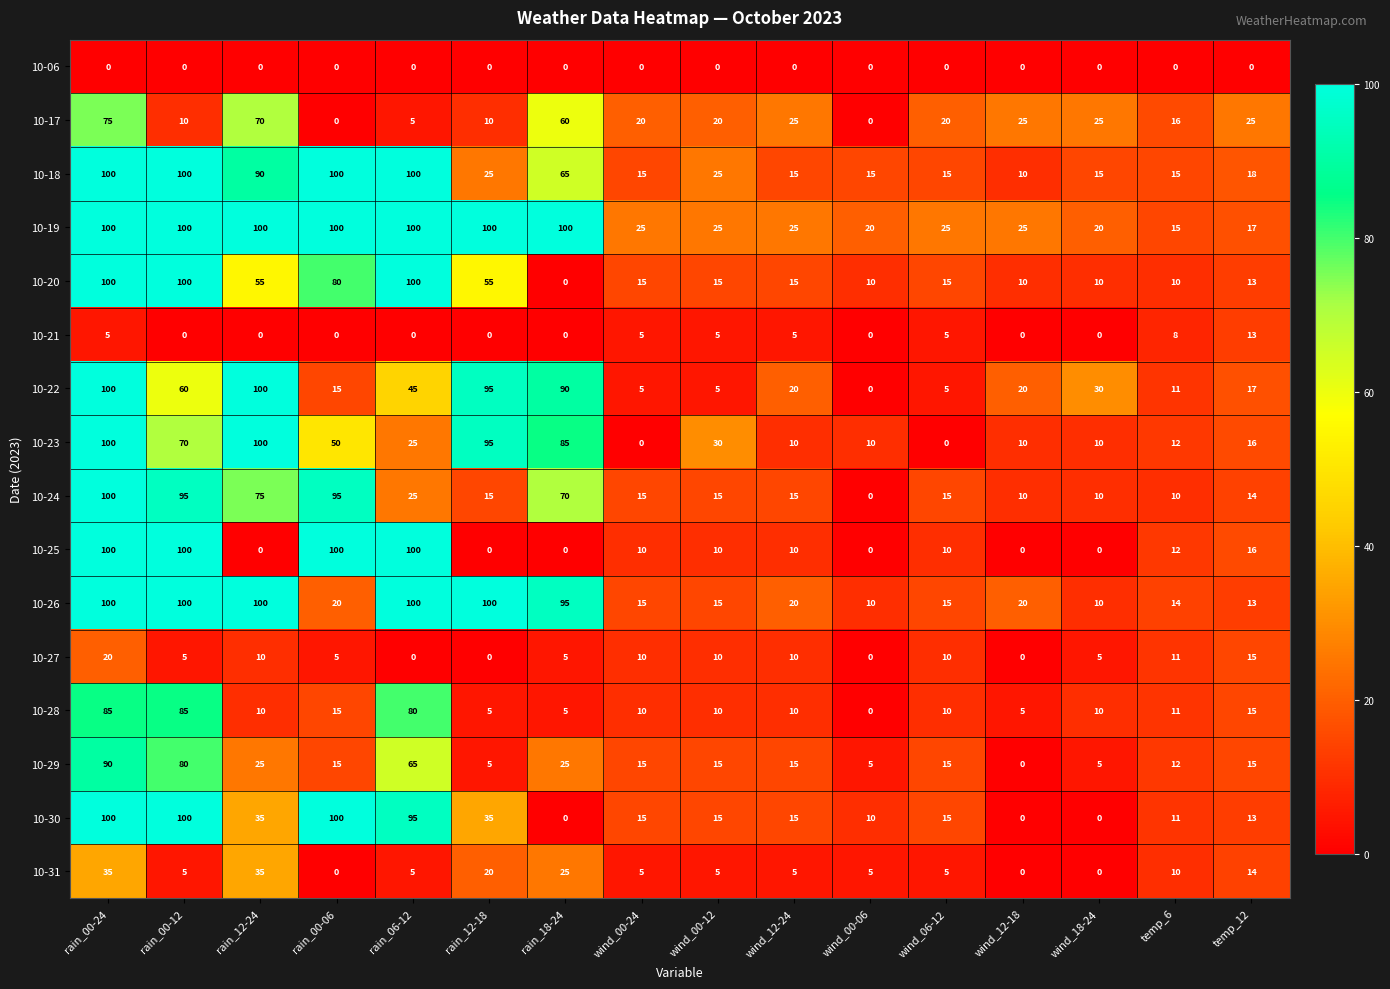

What is the total value across all series at temp_6?

178